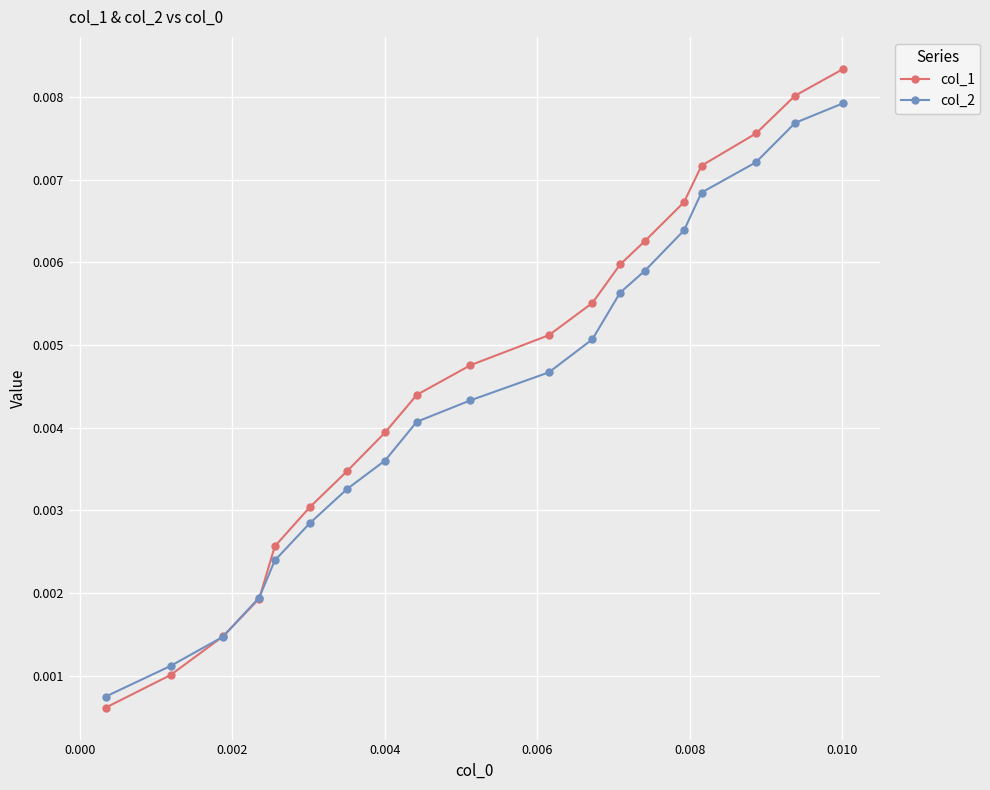

Which series has the largest total across all categories?

col_1